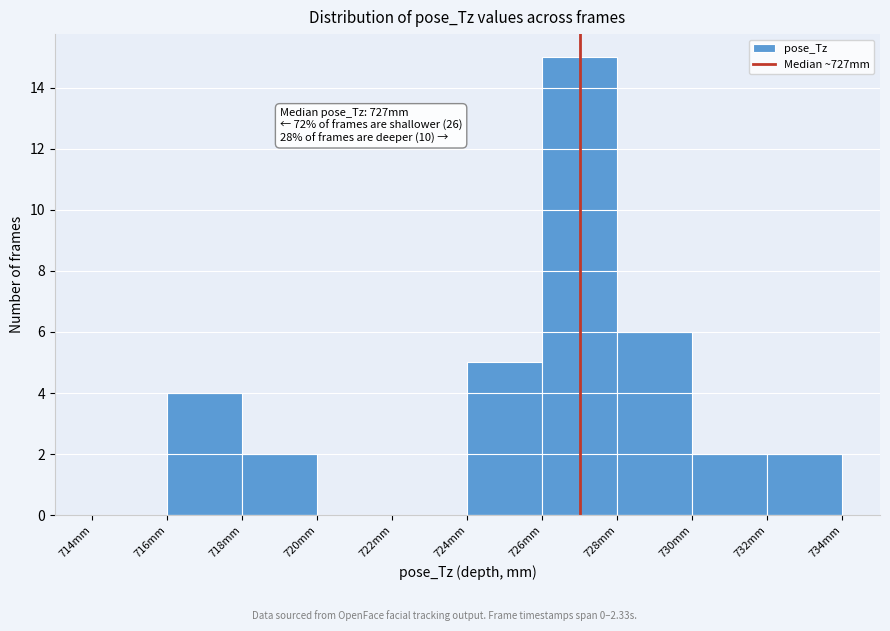

Over which range of the x-axis is the bar tallest?

726 to 728